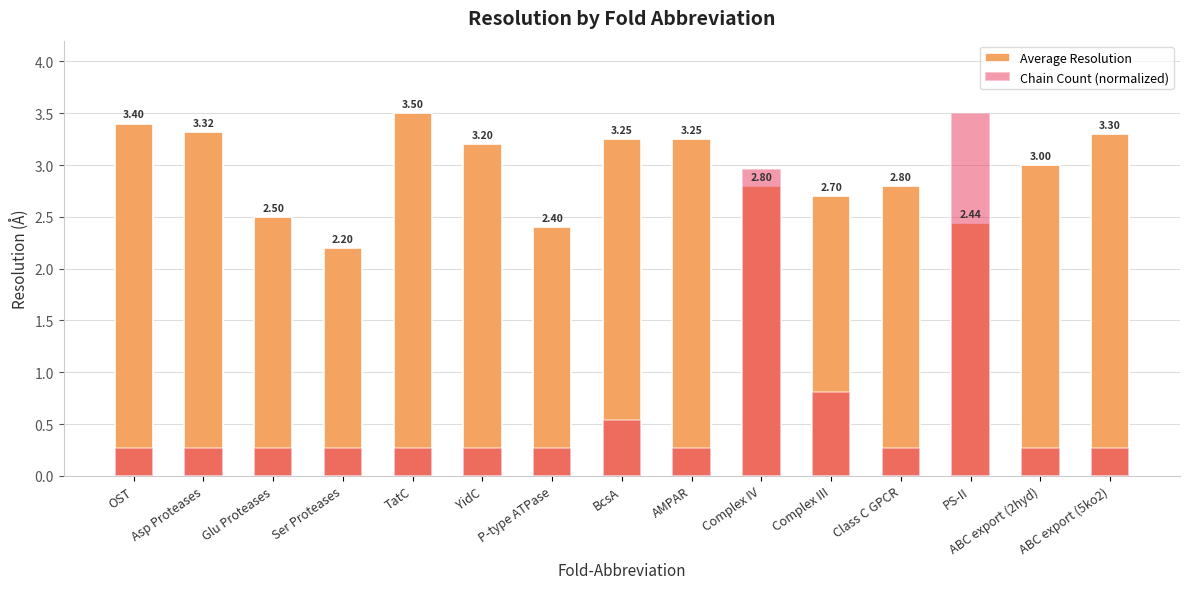

At how many categories does at least one series exceed 0?

15